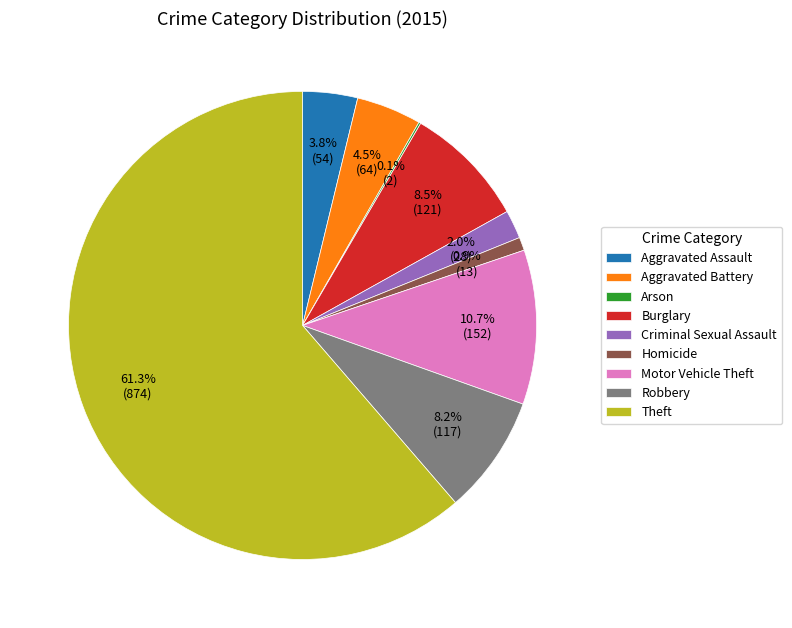

Which slice is the largest?

Theft